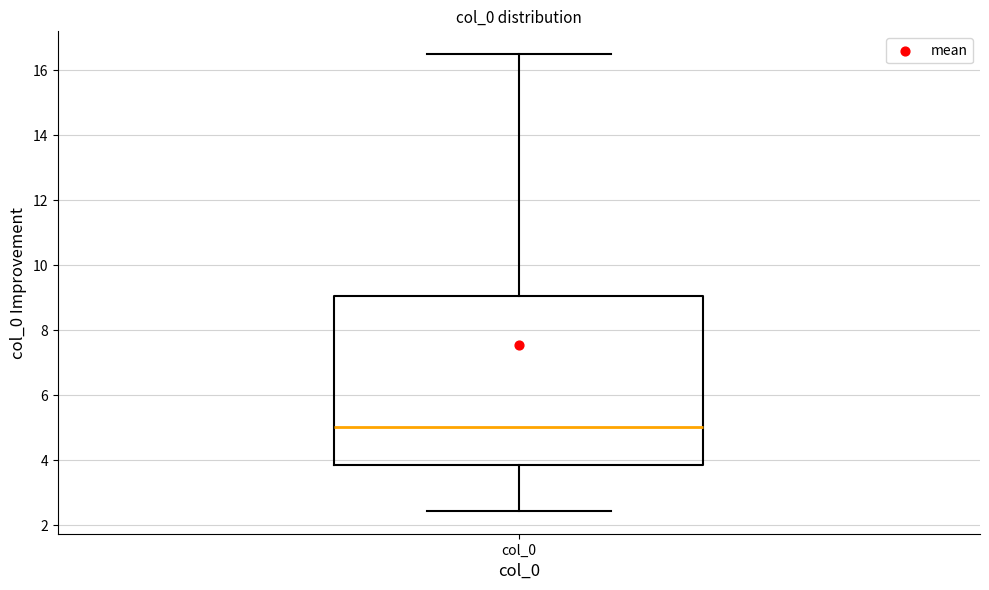

Where does the lower whisker of the box for col_0 end on the y-axis? The values are not printed on the chart, so give them approximately, as read against the axis.

2.4